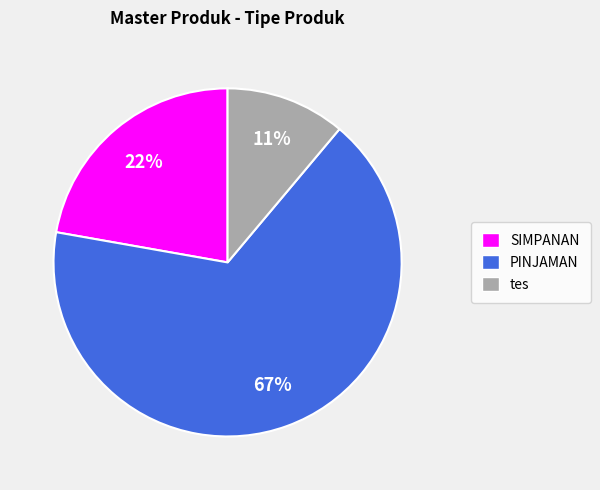

Rank the categories by value from lowest to highest.

tes, SIMPANAN, PINJAMAN